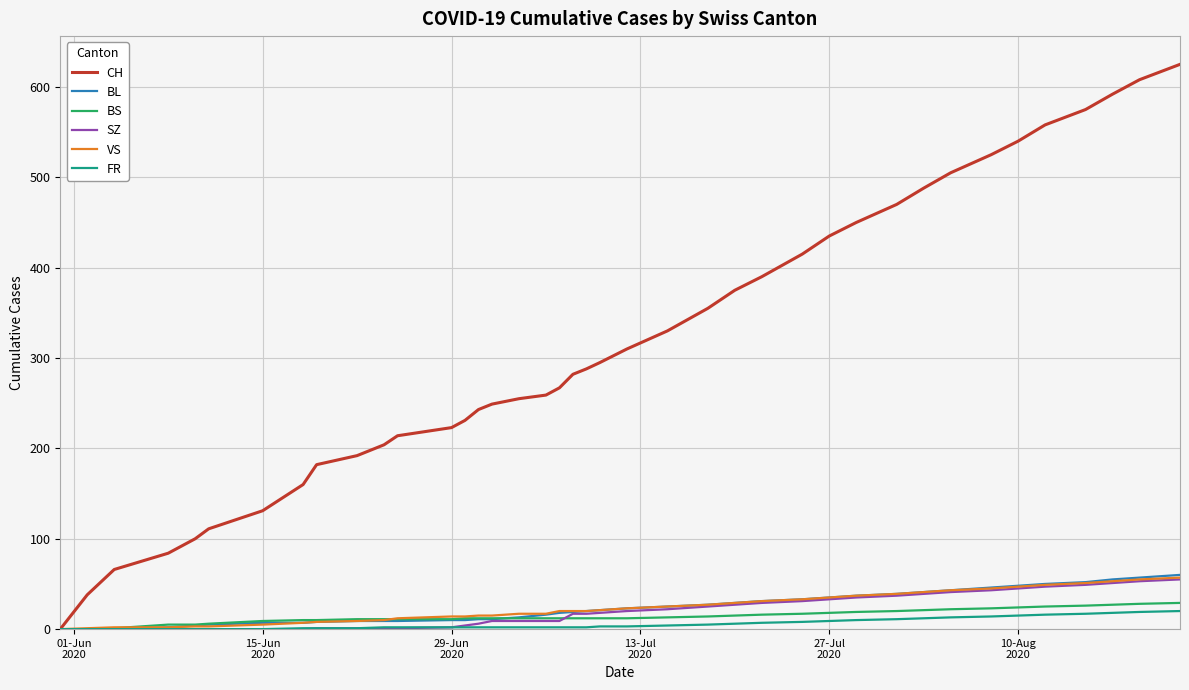

Which series has the largest range (max minus min)?

CH